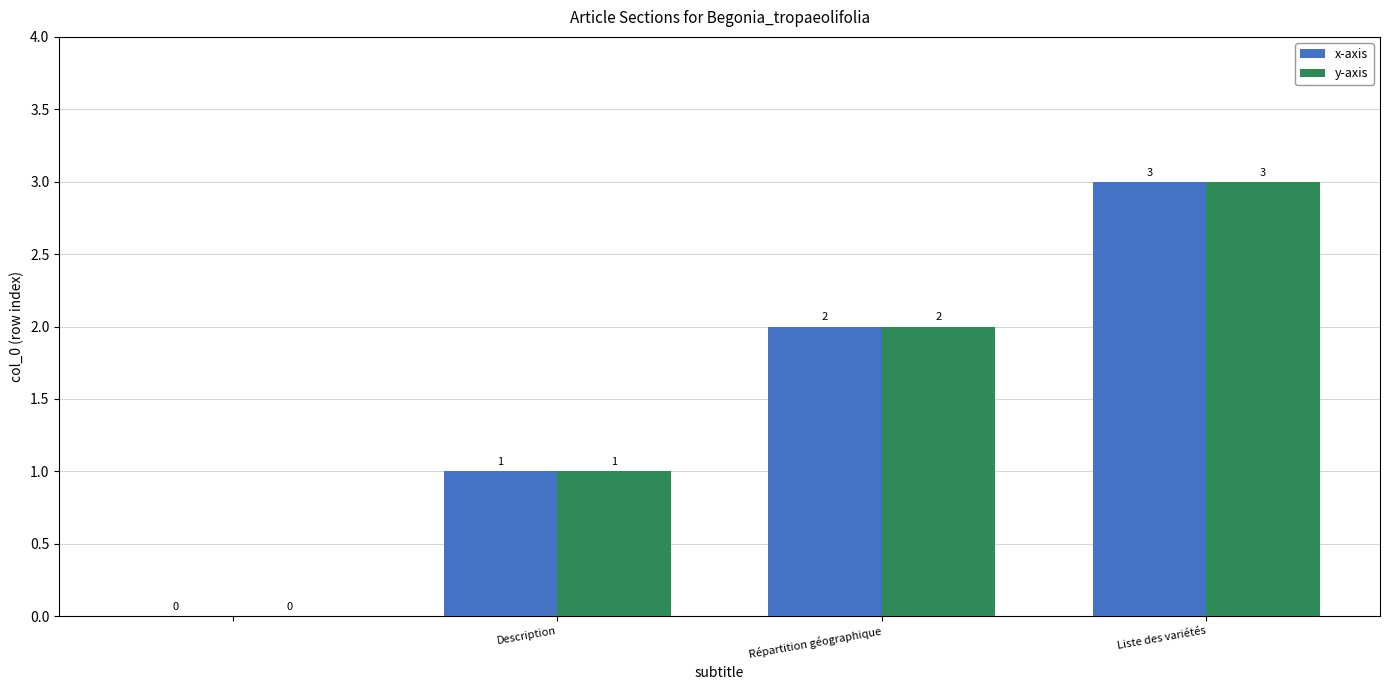

Reading right to left, extract all data points from this chart.

x-axis: 3	2	1	0
y-axis: 3	2	1	0